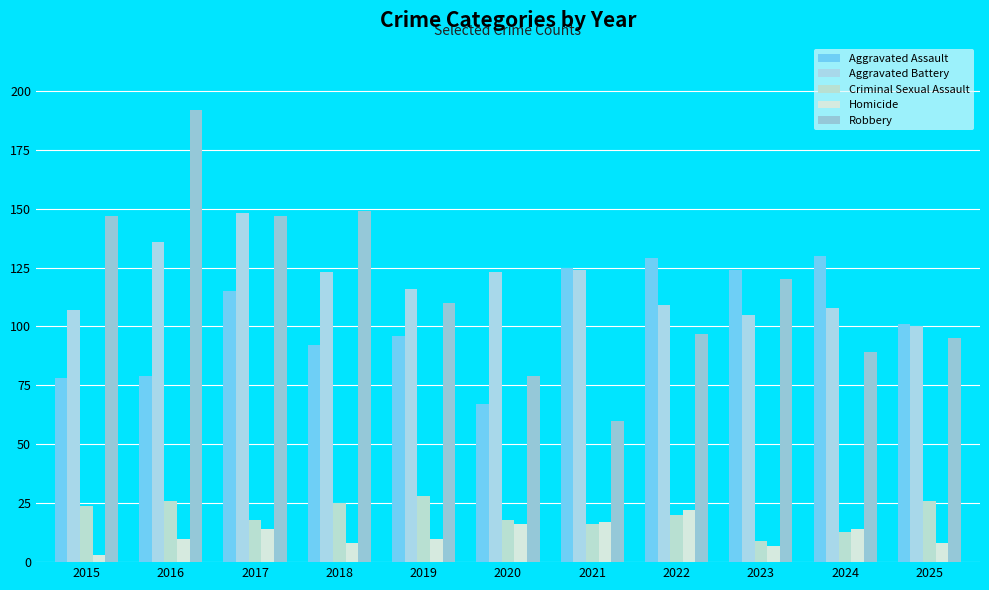

Count the number of categories in the chart.

11